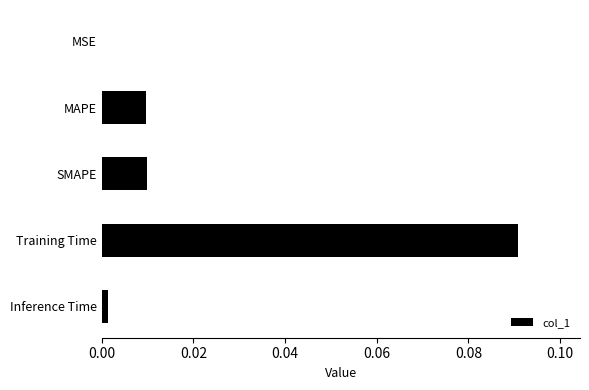

Are the bars horizontal?

Yes